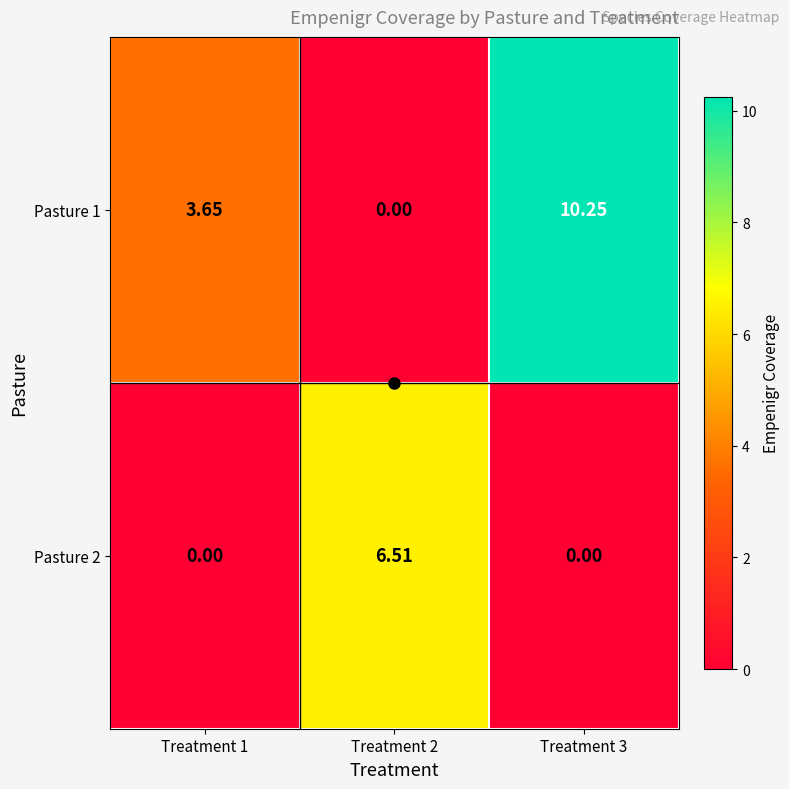

Which has a higher value, Treatment 2 or Treatment 3?

Treatment 3